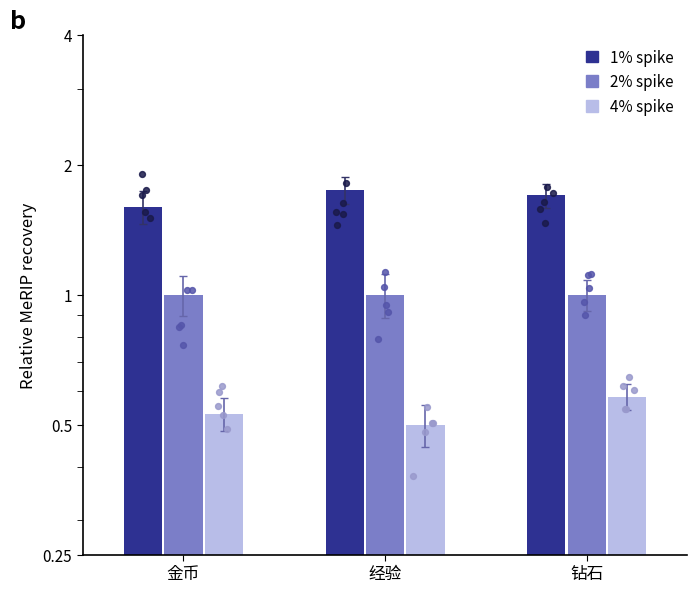

What are all the series names shown in the legend?

1% spike, 2% spike, 4% spike